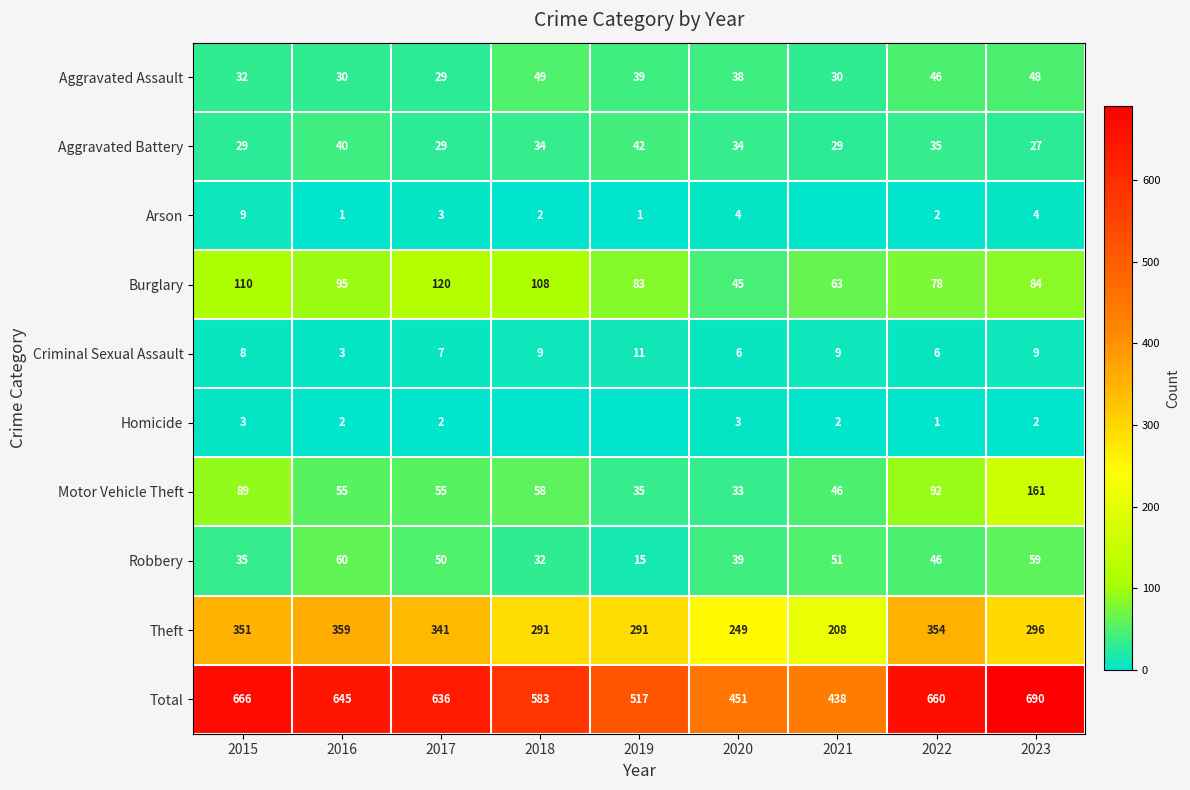

Rank the series at 2023 from highest to lowest value.

Total, Theft, Motor Vehicle Theft, Burglary, Robbery, Aggravated Assault, Aggravated Battery, Criminal Sexual Assault, Arson, Homicide